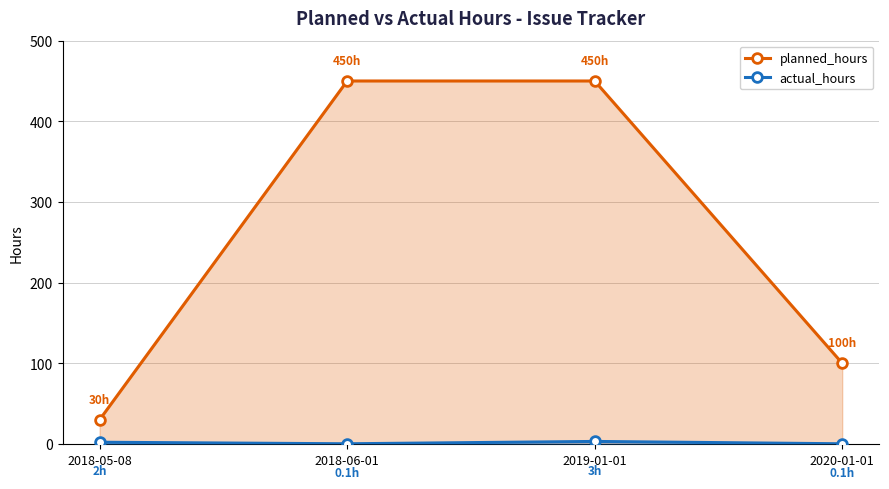

What is the total value across all series at 2018-05-08?

32.0